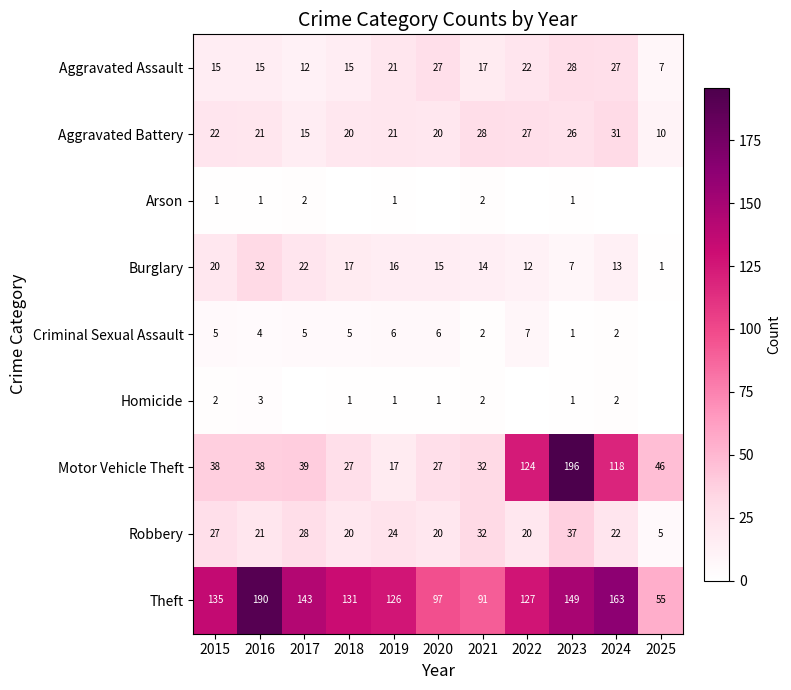

What is the difference between the highest and lowest values at 2023?

195